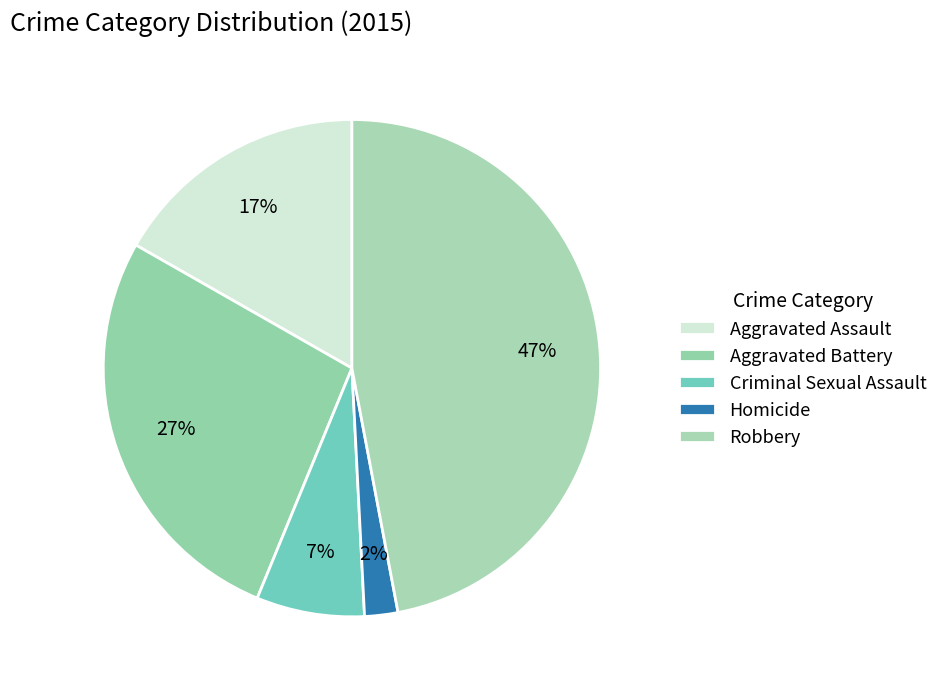

To the nearest percent, what is the difference between the Aggravated Battery and Robbery slice percentages?

20%